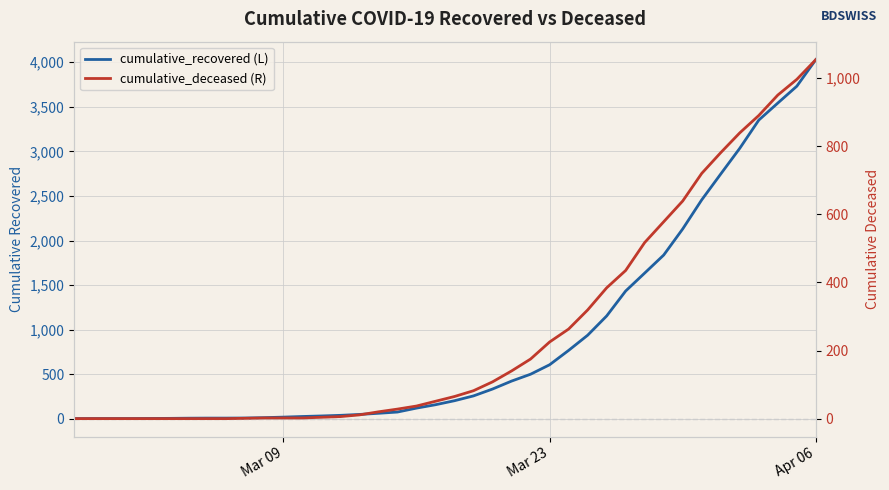

How many lines are shown in the chart?

2